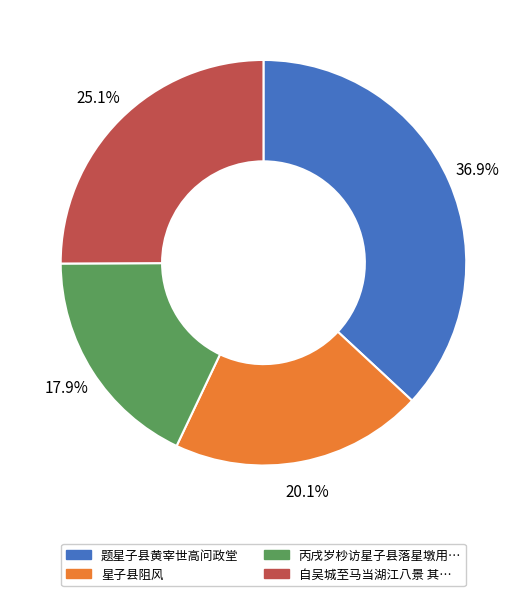

Does any single category account for the majority?

No